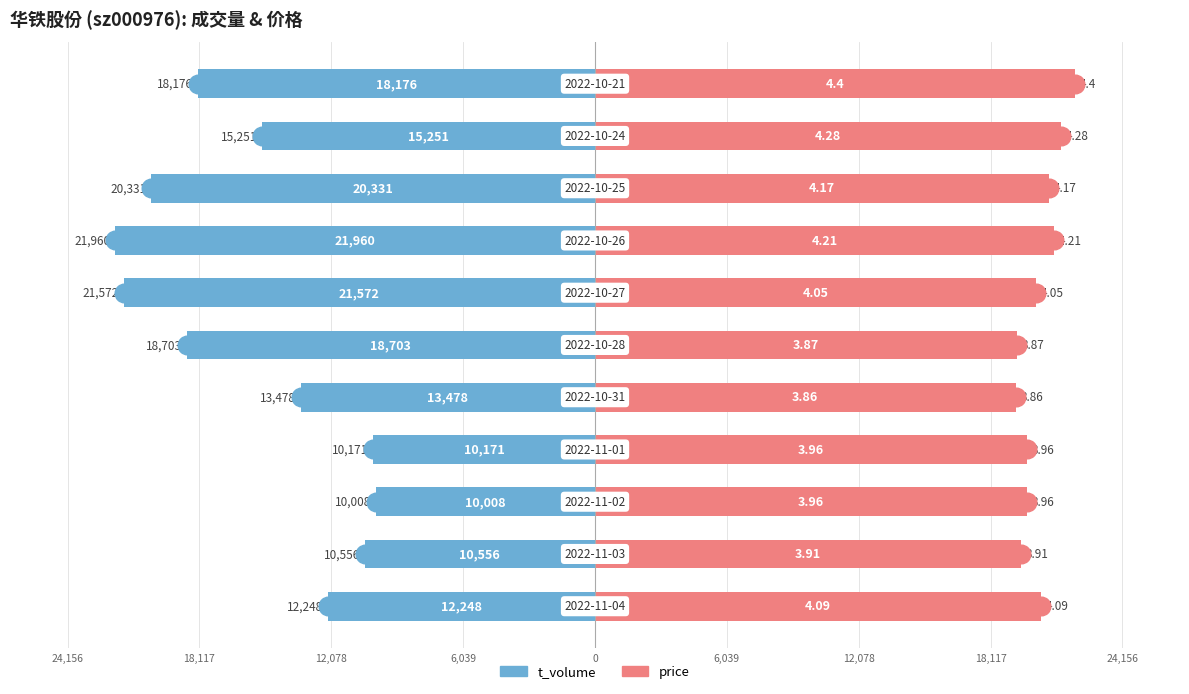

Is the value of price at 6,039 greater than the value of t_volume at 12,078?

Yes